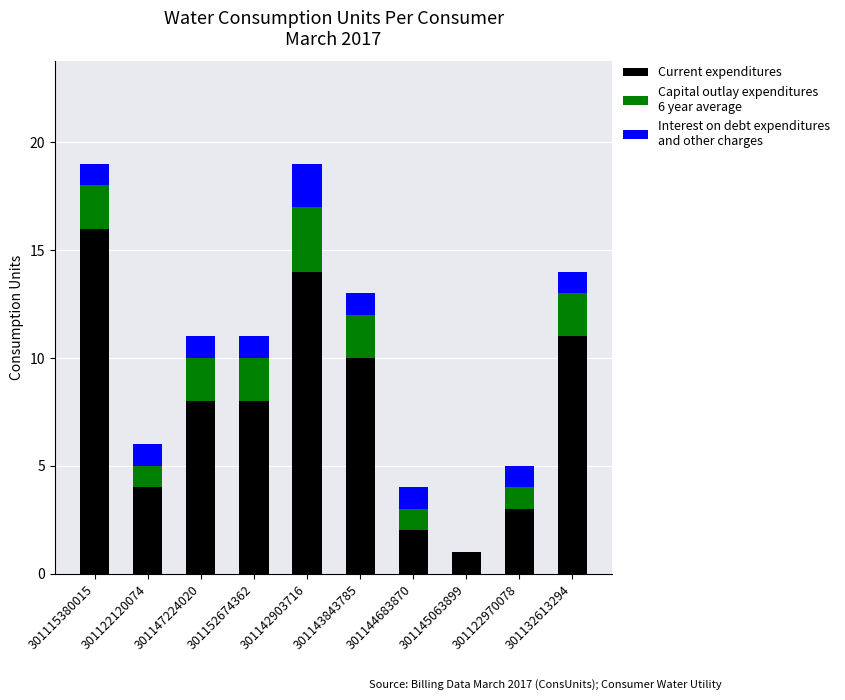

What is the total value across all series at 301115380015?

19